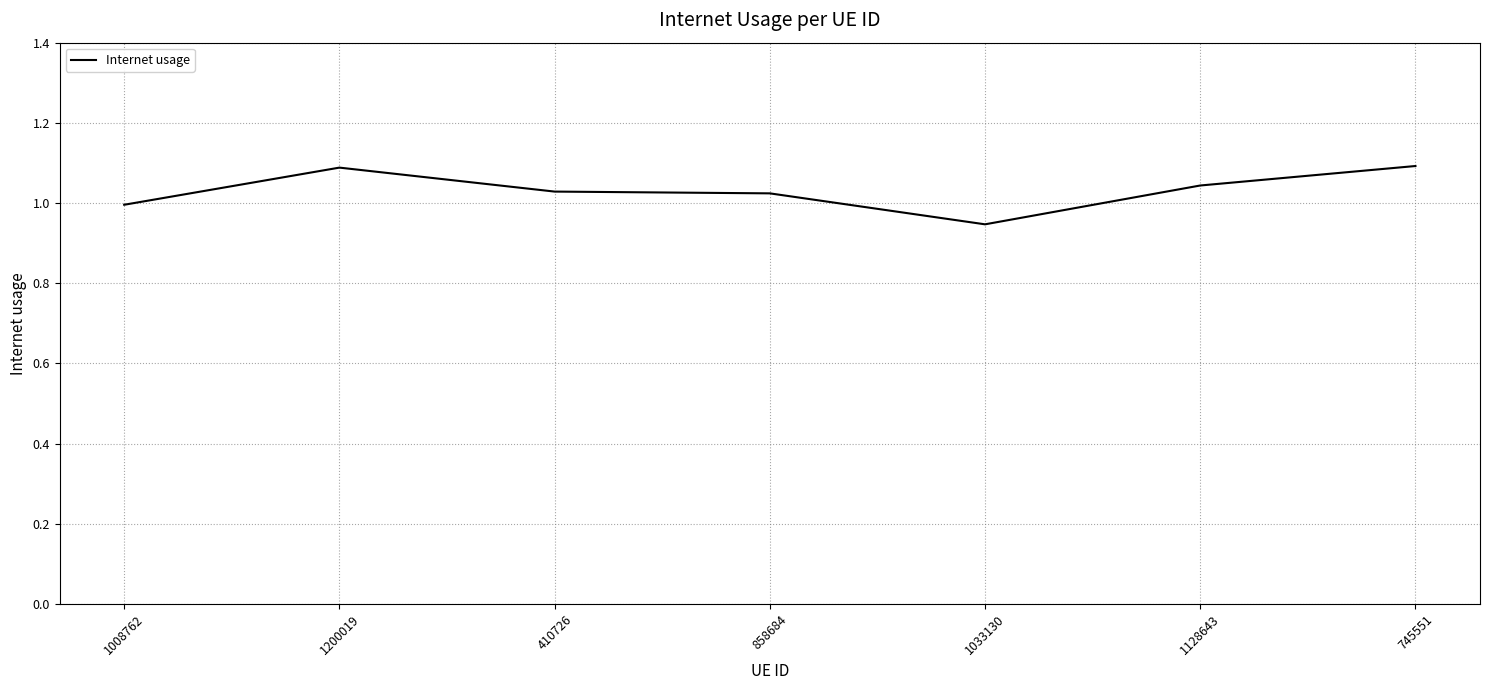

How many lines are shown in the chart?

1